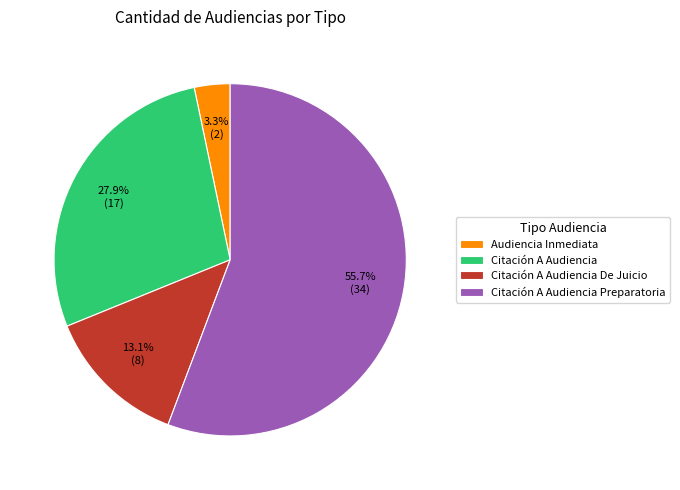

True or false: Audiencia Inmediata accounts for 3% of the total.

True